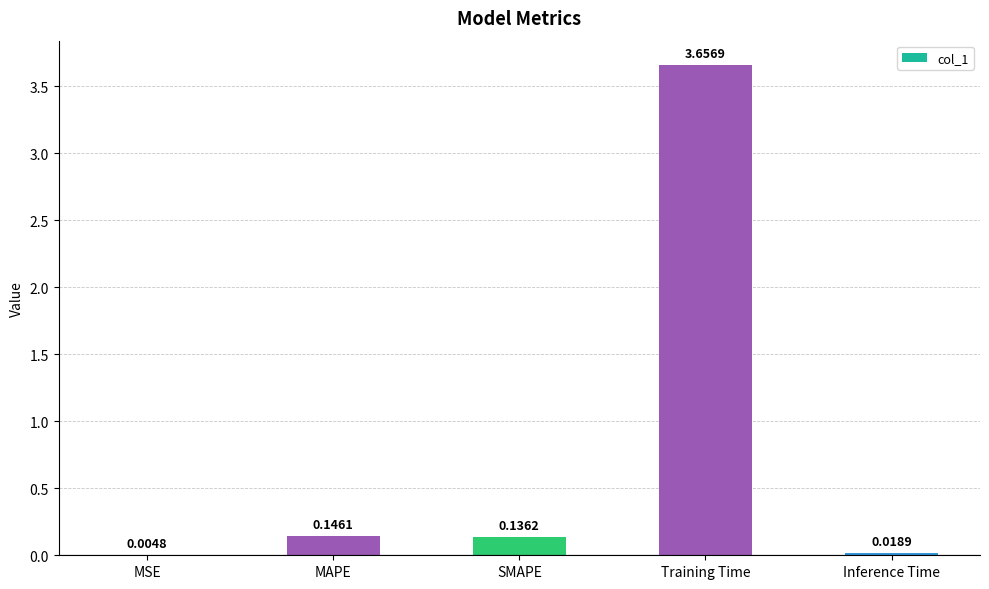

What is the sum of the values at MAPE and Inference Time?

0.2